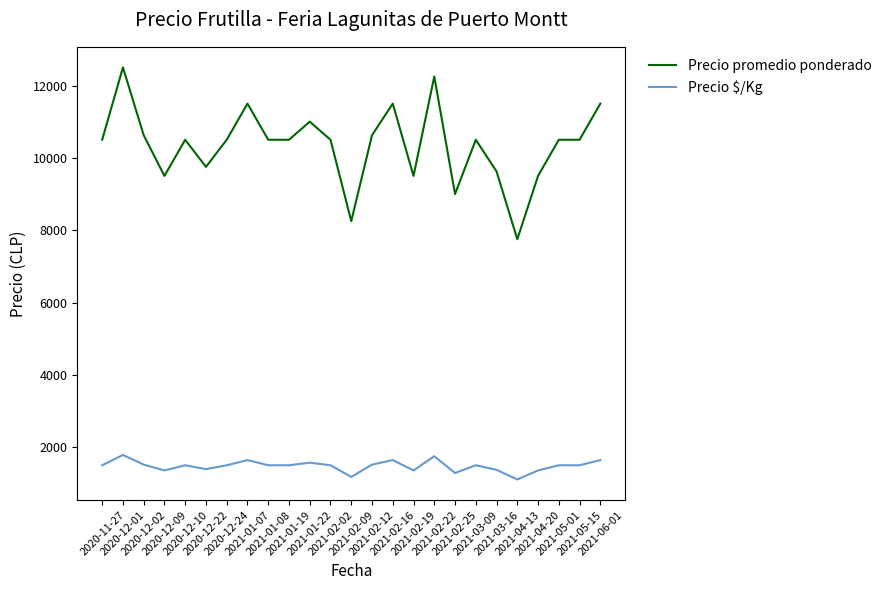

How many series are shown in this chart?

2